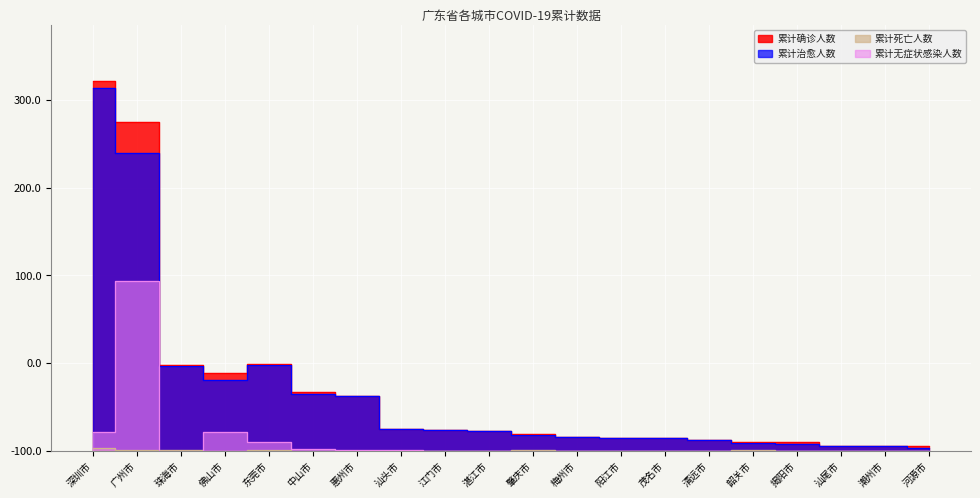

Which has a higher value, 佛山市 or 清远市?

佛山市